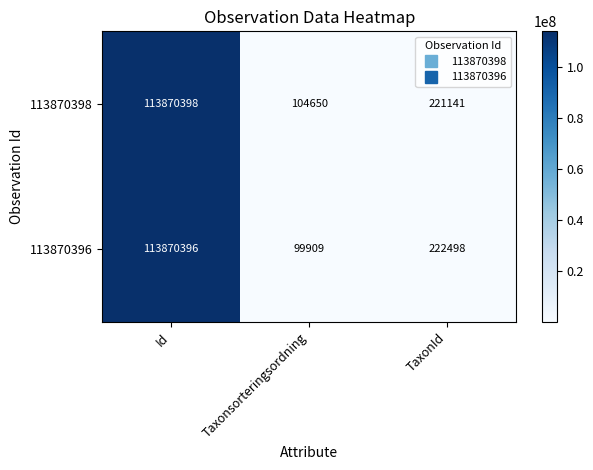

List the series in order of their peak value, highest first.

113870398, 113870396